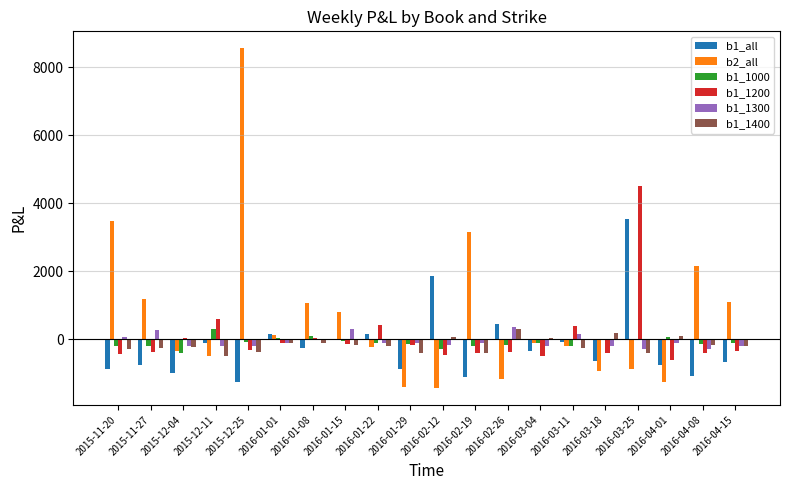

How many values in b2_all are above zero?

9